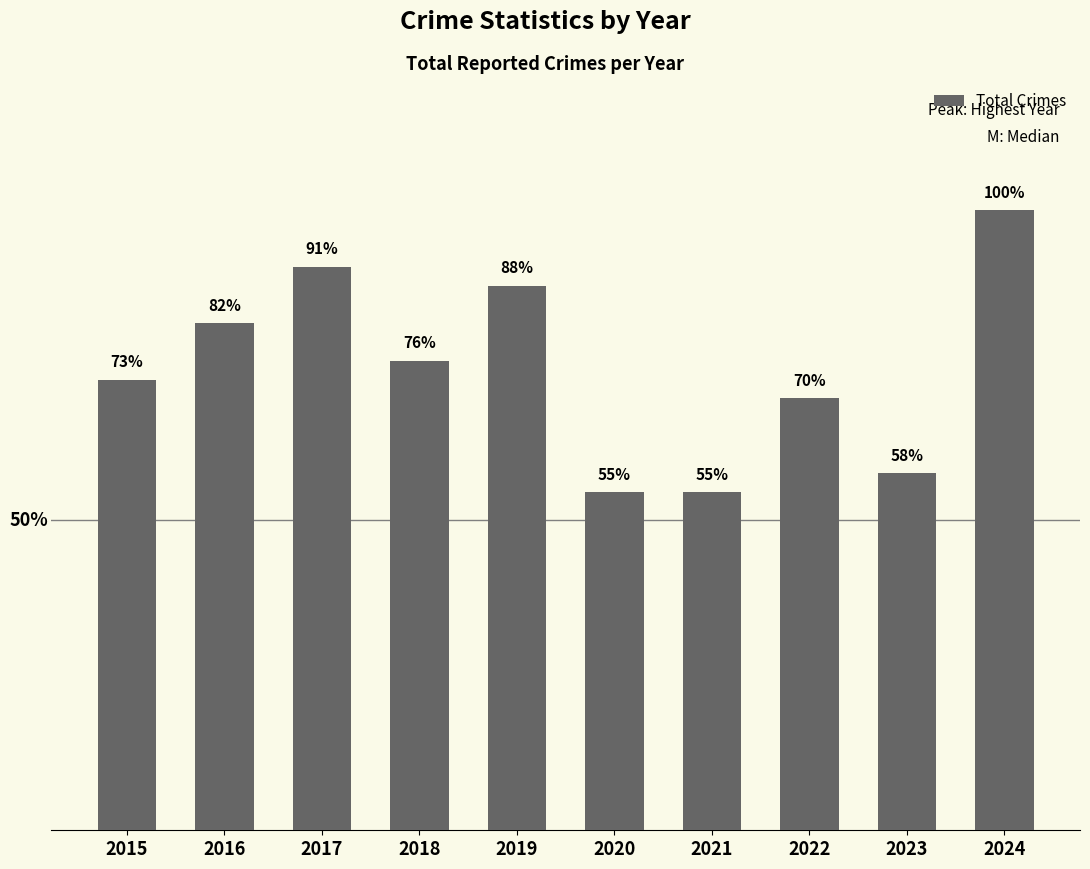

Does the chart contain any negative values?

No